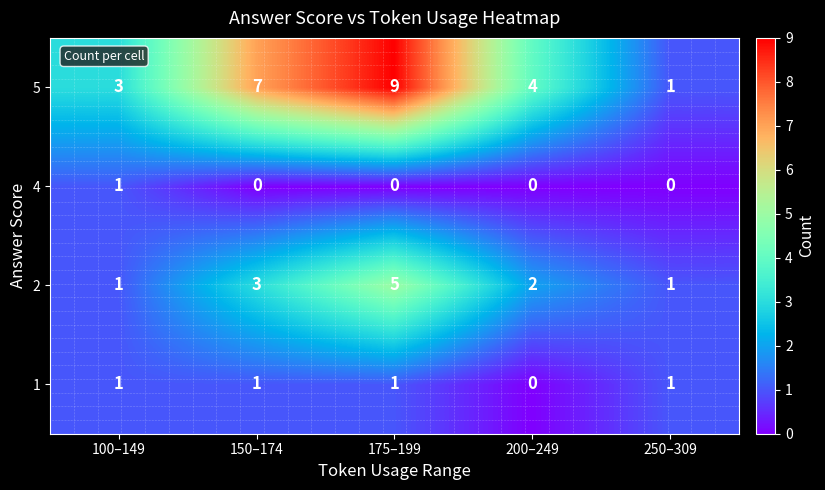

At which category is the sum across all series the highest?

175–199